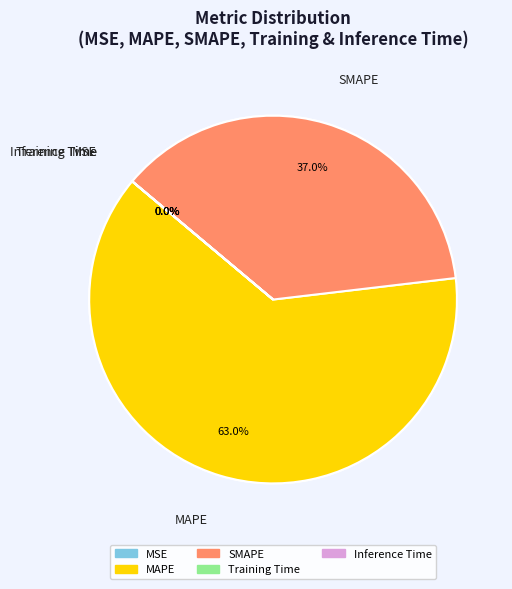

True or false: MAPE accounts for 63% of the total.

True